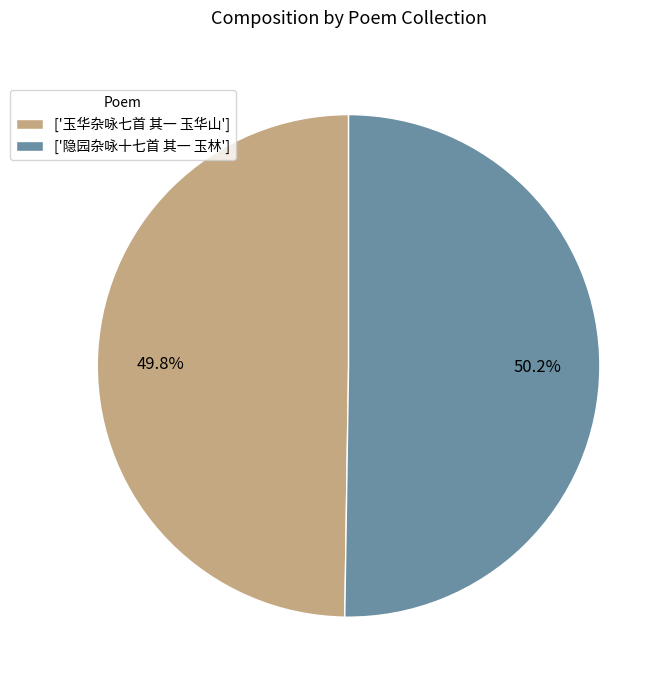

Approximately how many times larger is the value at ['玉华杂咏七首 其一 玉华山'] compared to ['隐园杂咏十七首 其一 玉林']?

1.0